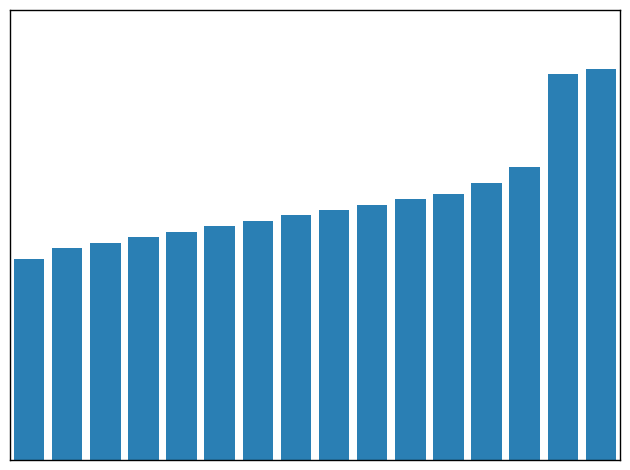

Reading left to right, what are all the values shown in this chart?

0=37	1=39	2=40	3=41	4=42	5=43	6=44	7=45	8=46	9=47	10=48	11=49	12=51	13=54	14=71	15=72